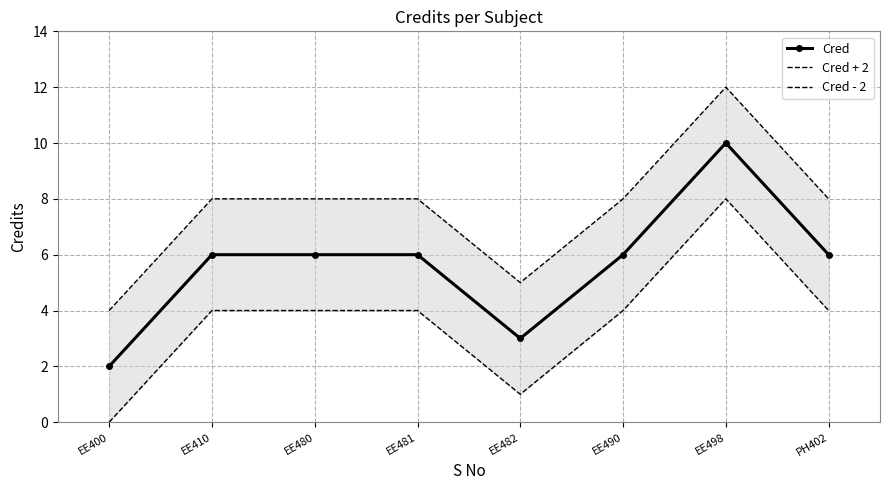

True or false: Cred - 2 and Cred cross at least once.

False